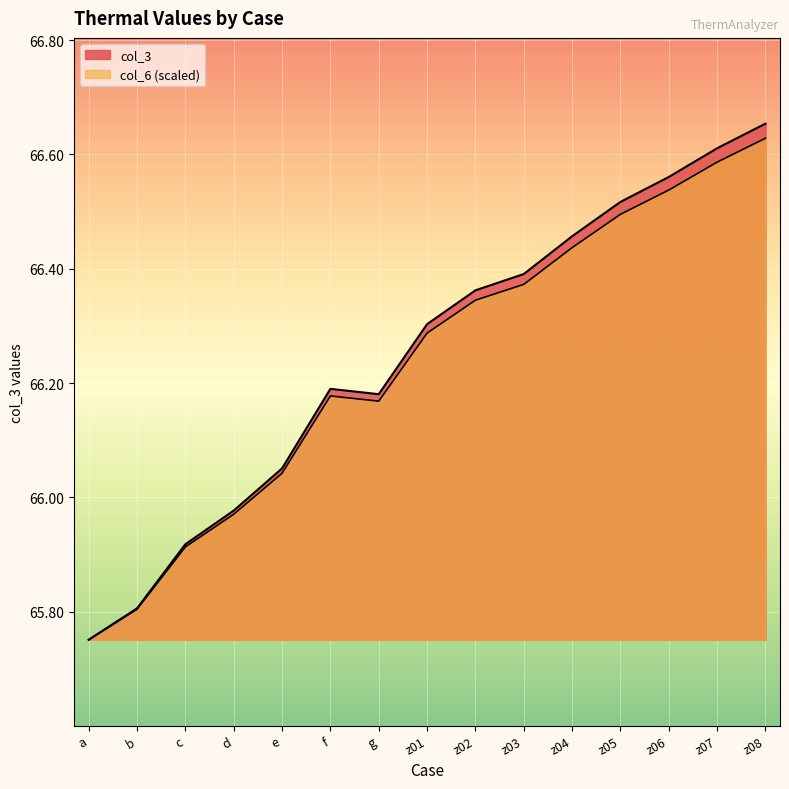

How many lines are shown in the chart?

2